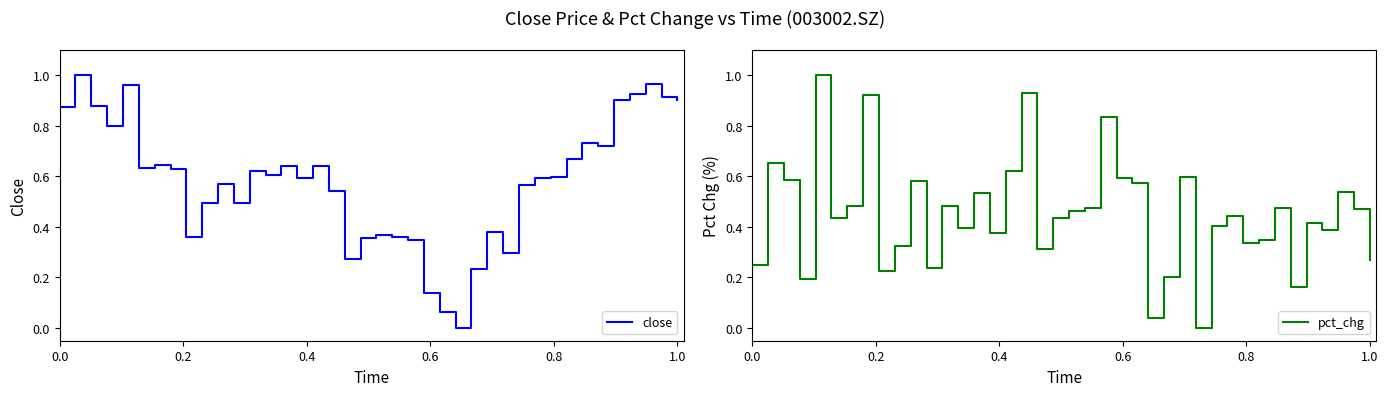

At how many categories does at least one series exceed 0?

40